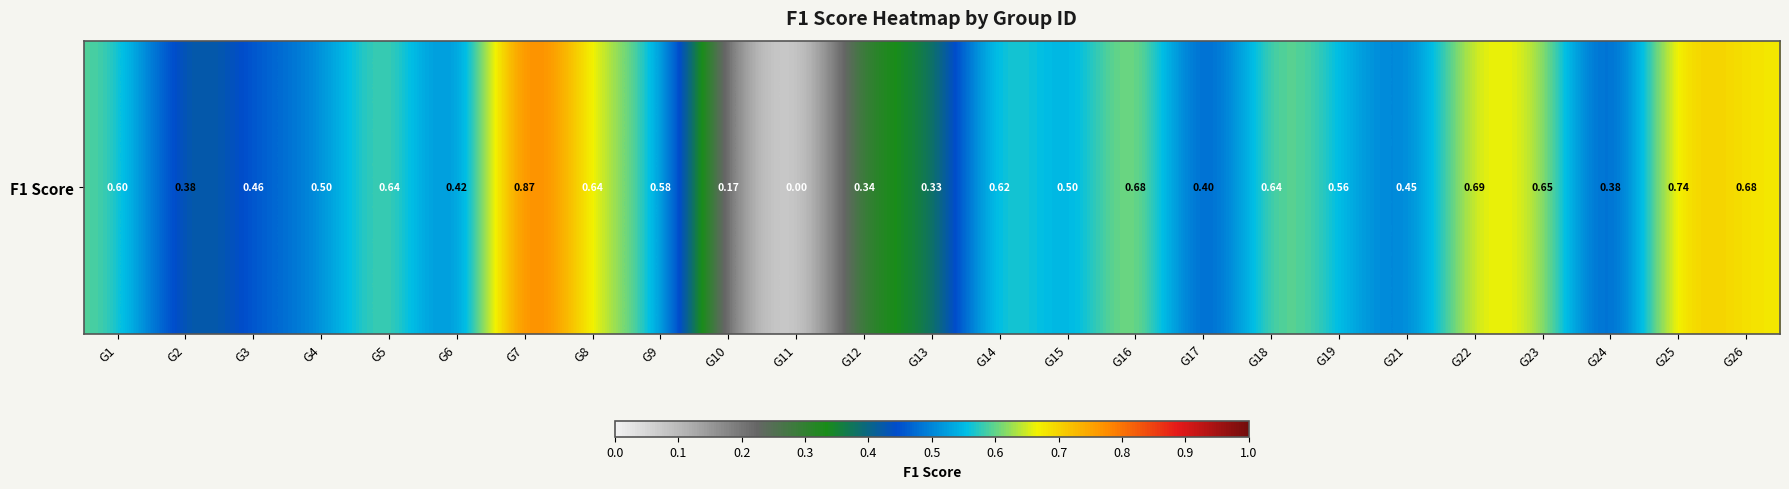

Reading right to left, extract all data points from this chart.

0.7	0.7	0.4	0.7	0.7	0.5	0.6	0.6	0.4	0.7	0.5	0.6	0.3	0.3	0.0	0.2	0.6	0.6	0.9	0.4	0.6	0.5	0.5	0.4	0.6